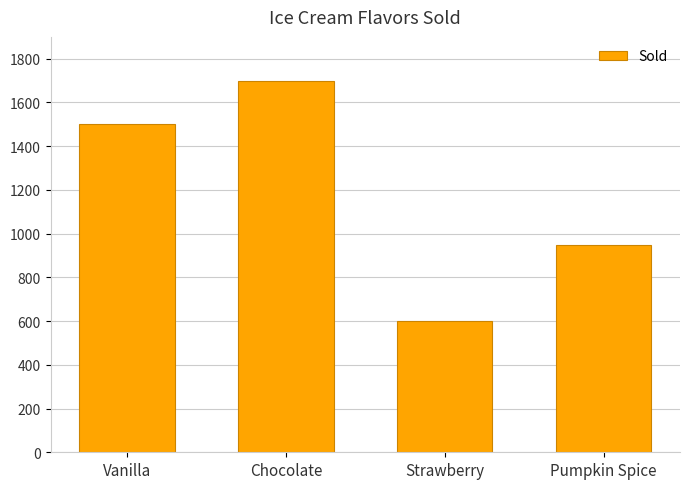

True or false: the data shows 2638 at Chocolate.

False